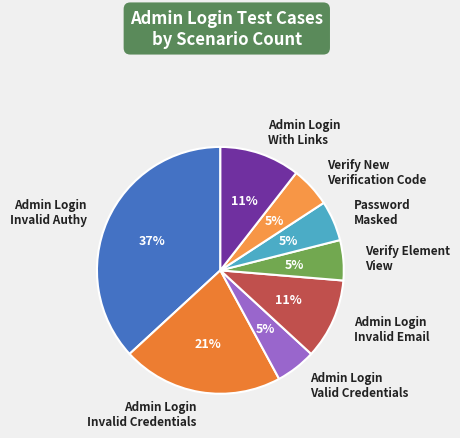

Do Admin Login Valid Credentials and Admin Login Invalid Authy together represent more than half of the pie?

No